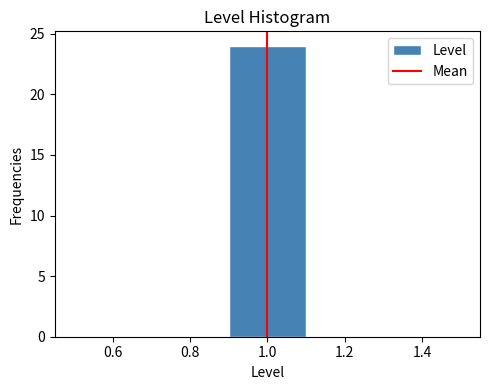

Which range on the x-axis has the tallest bar?

0.9 to 1.1